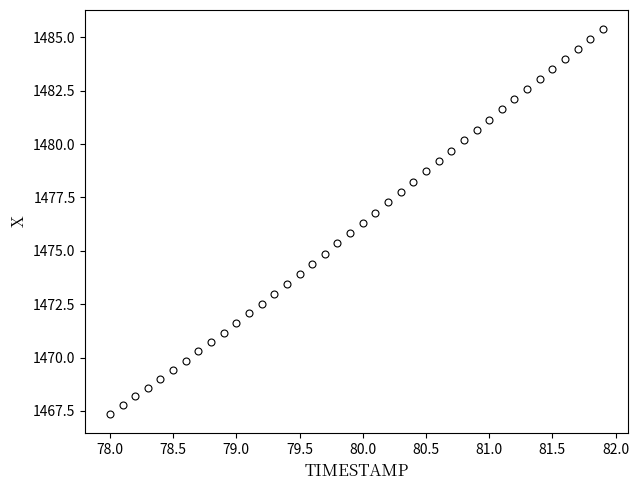

What is the range of X values (max minus min)?

3.9